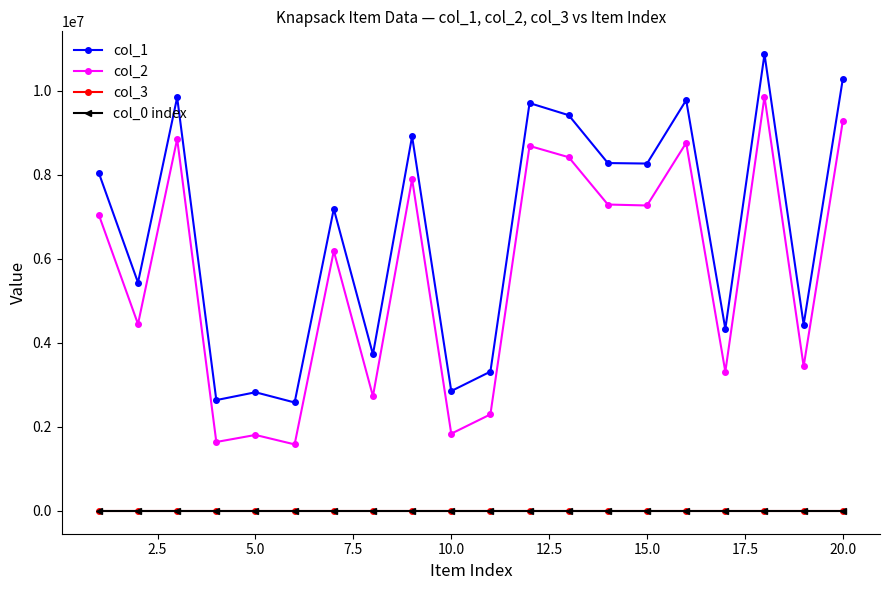

True or false: col_1 and col_3 intersect in this chart.

False